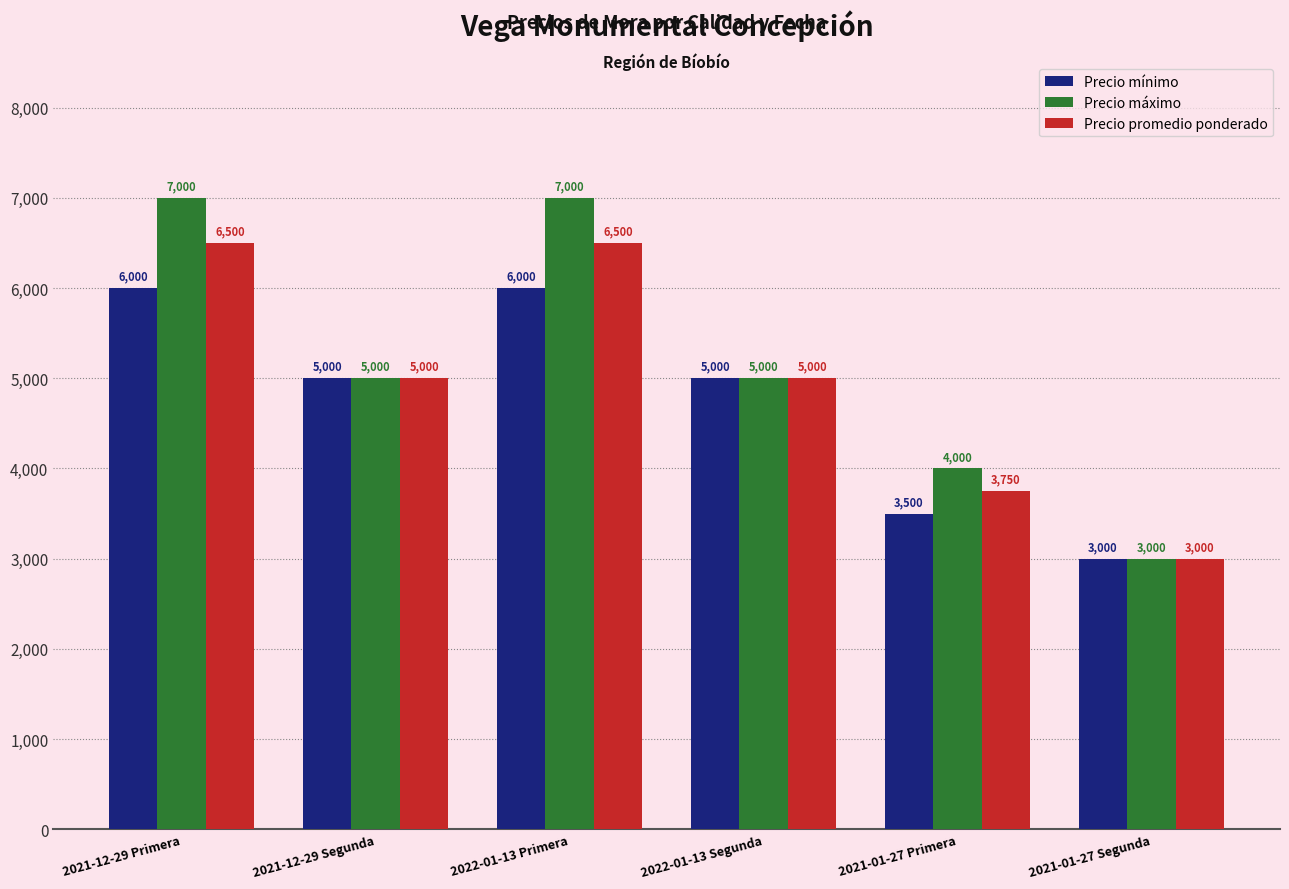

Which series has the largest total across all categories?

Precio máximo